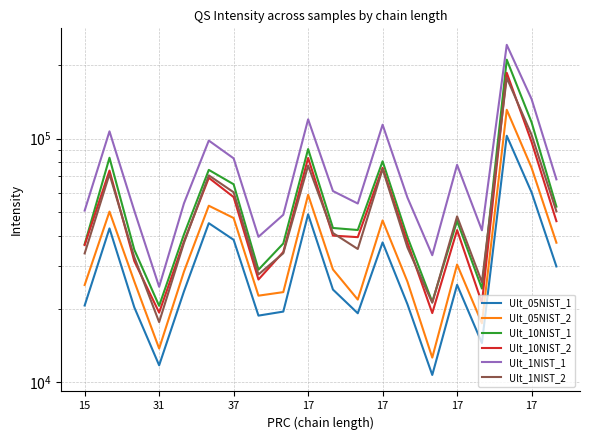

At which label does Ult_1NIST_1 reach its peak?

17